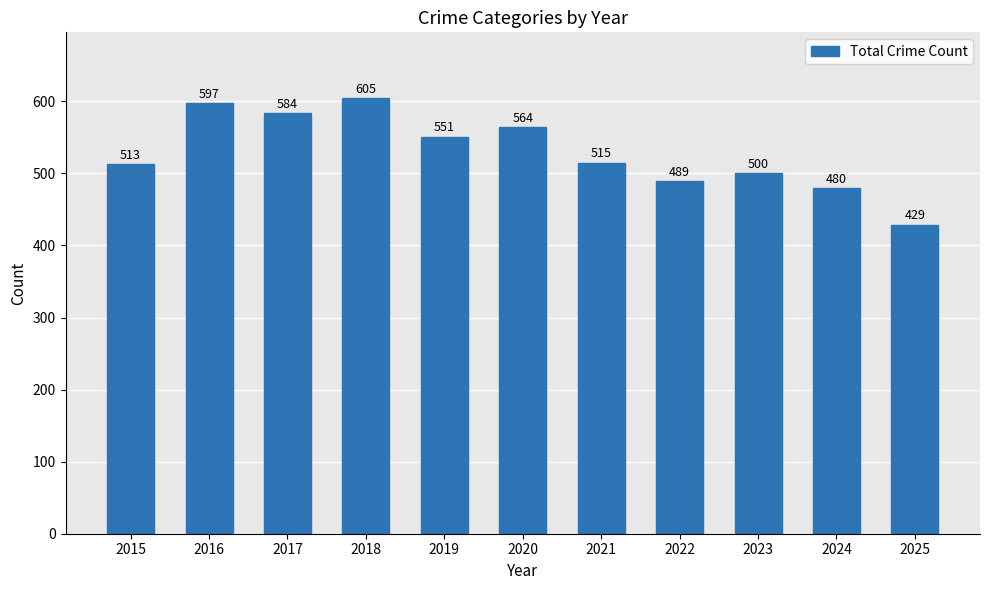

The chart shows a value of 489 at 2022. True or false?

True